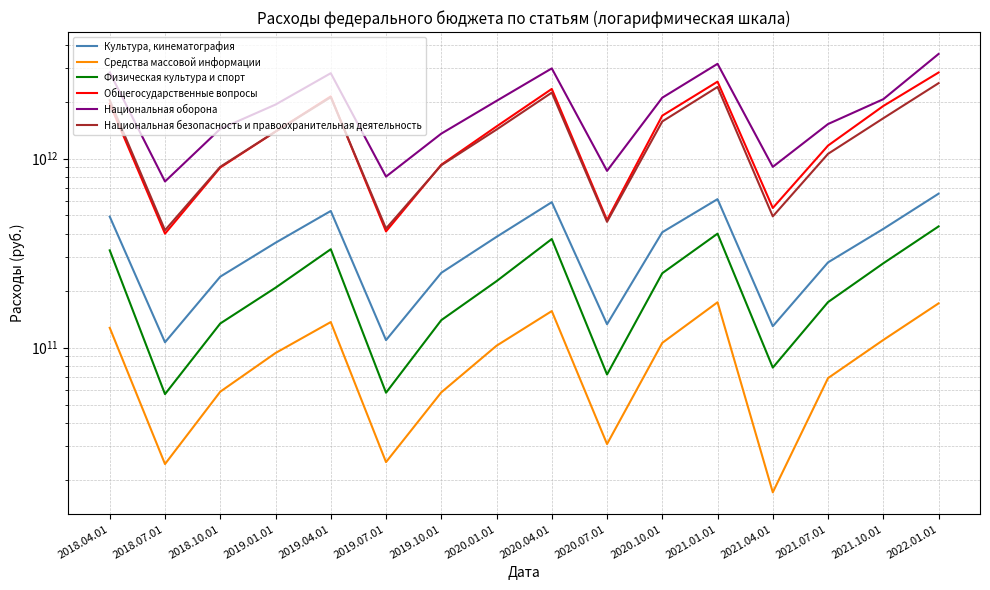

How many lines are shown in the chart?

6